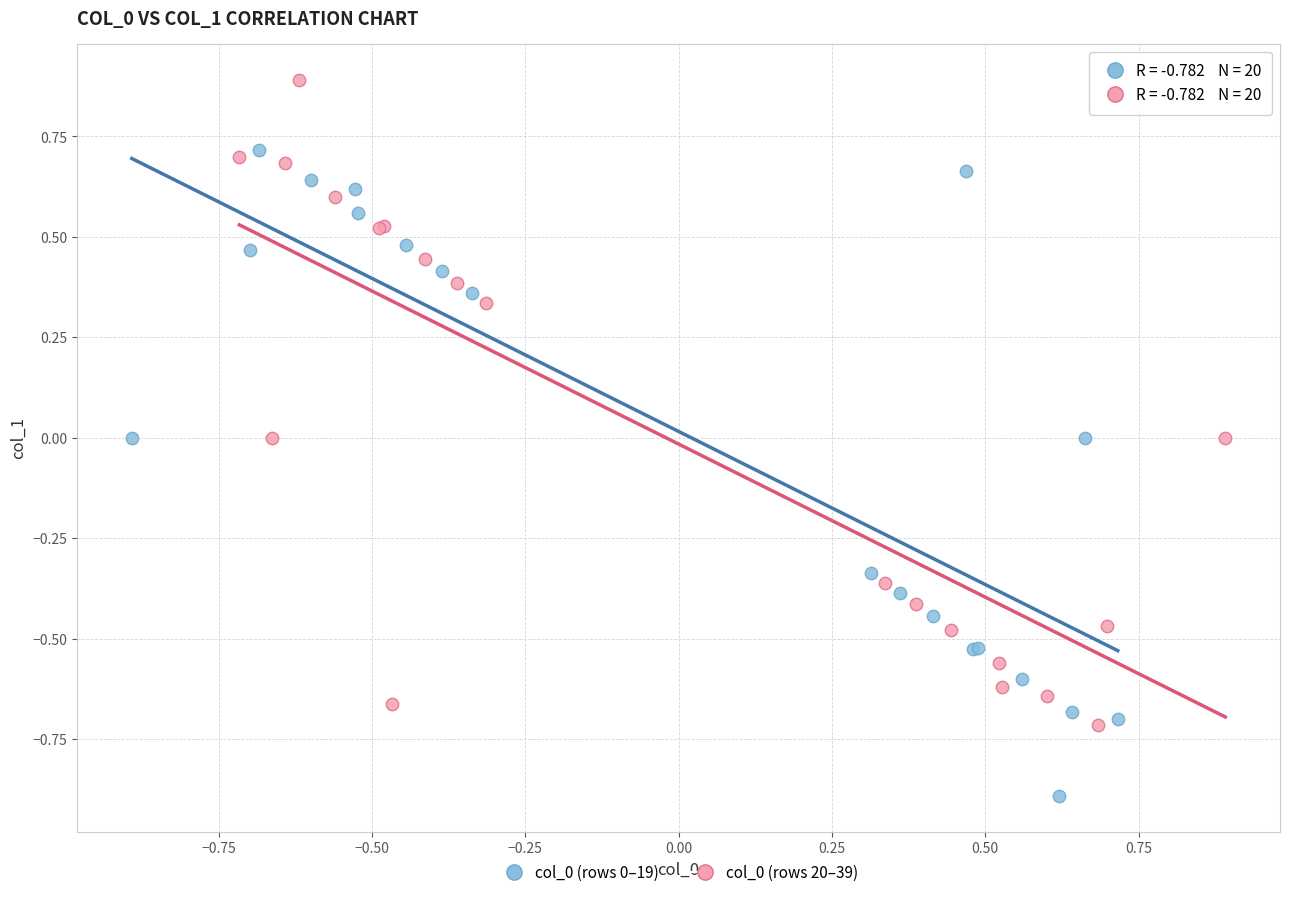

Which series contains the highest Y value?

col_0 (rows 20–39)